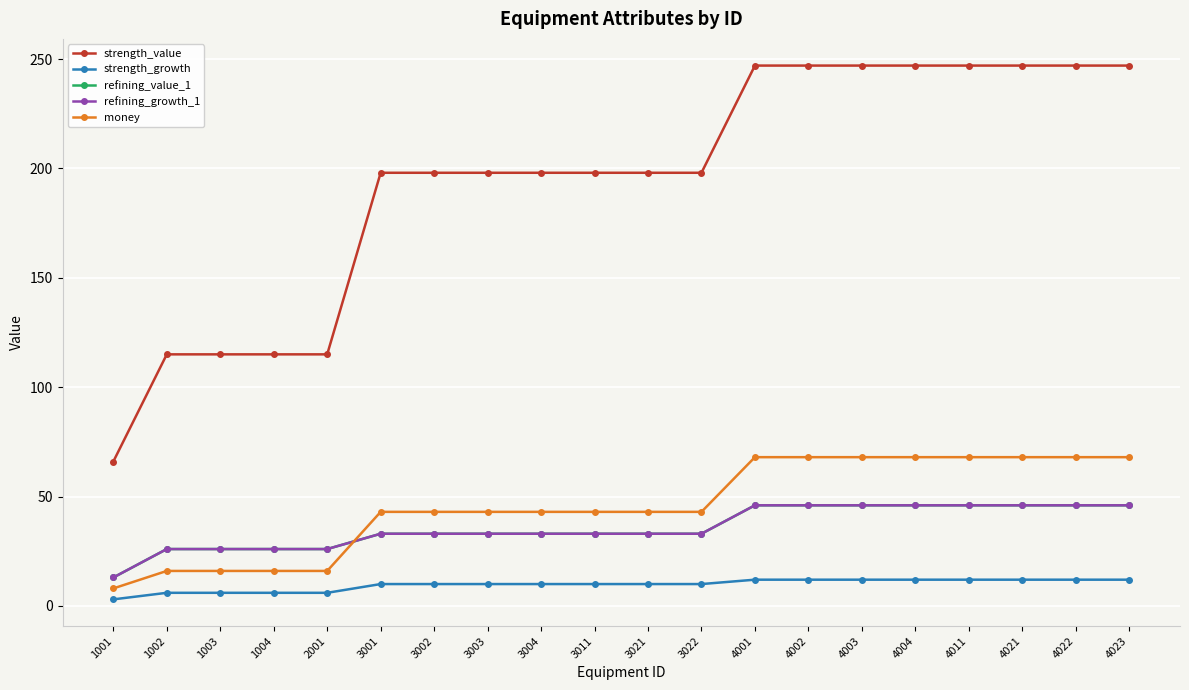

Is this an area chart (filled region under the line)?

No